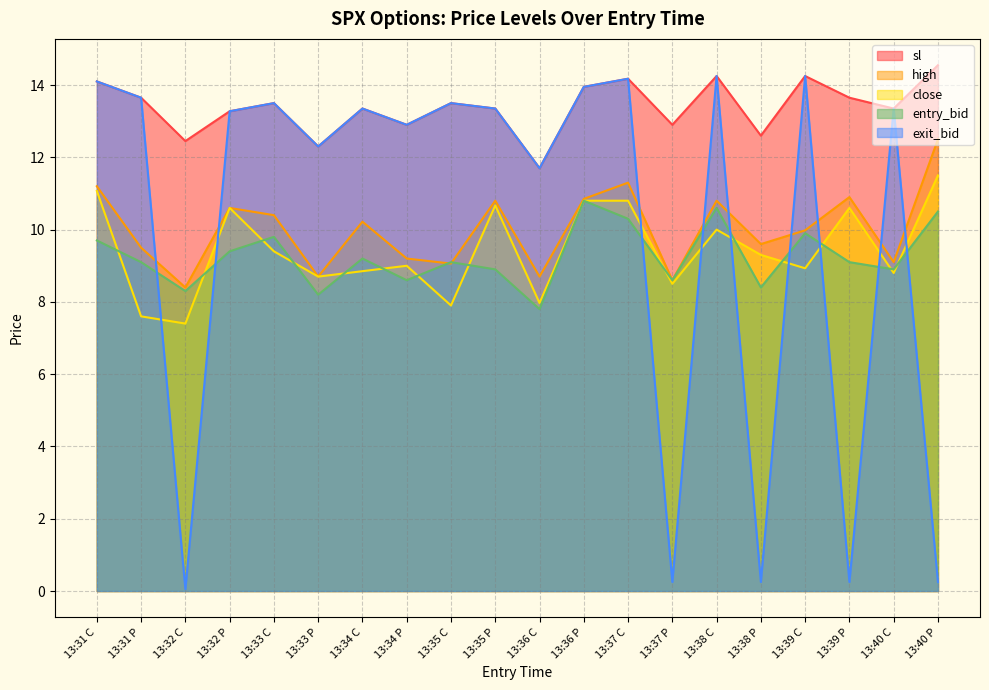

Is it true that entry_bid equals 9.8 at 13:33 C?

True